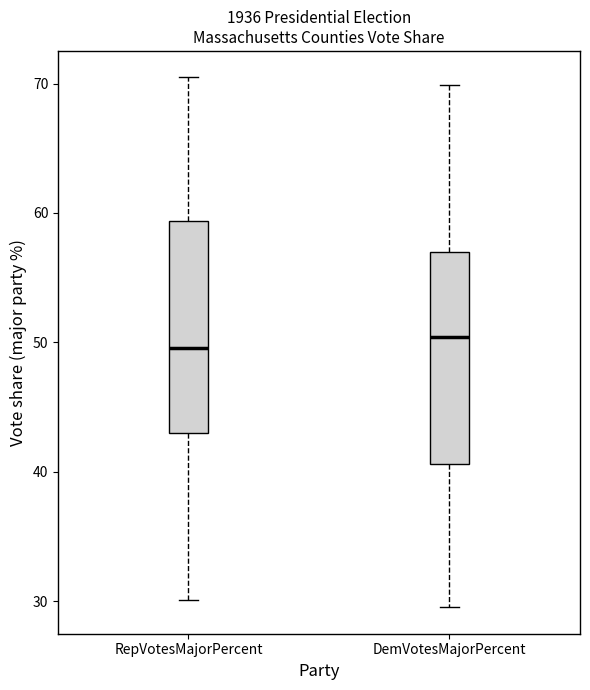

Where does the upper whisker of the box for RepVotesMajorPercent end on the y-axis? The values are not printed on the chart, so give them approximately, as read against the axis.

70